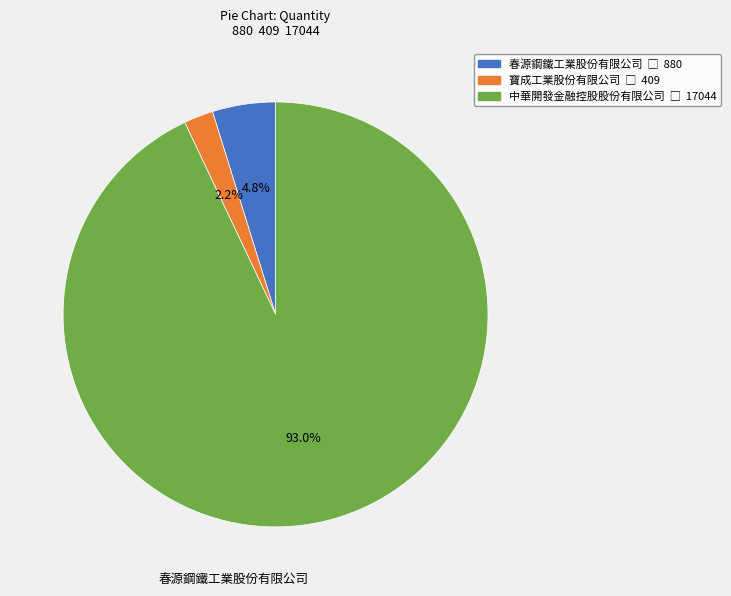

Which slice represents more than half of the pie?

中華開發金融控股股份有限公司